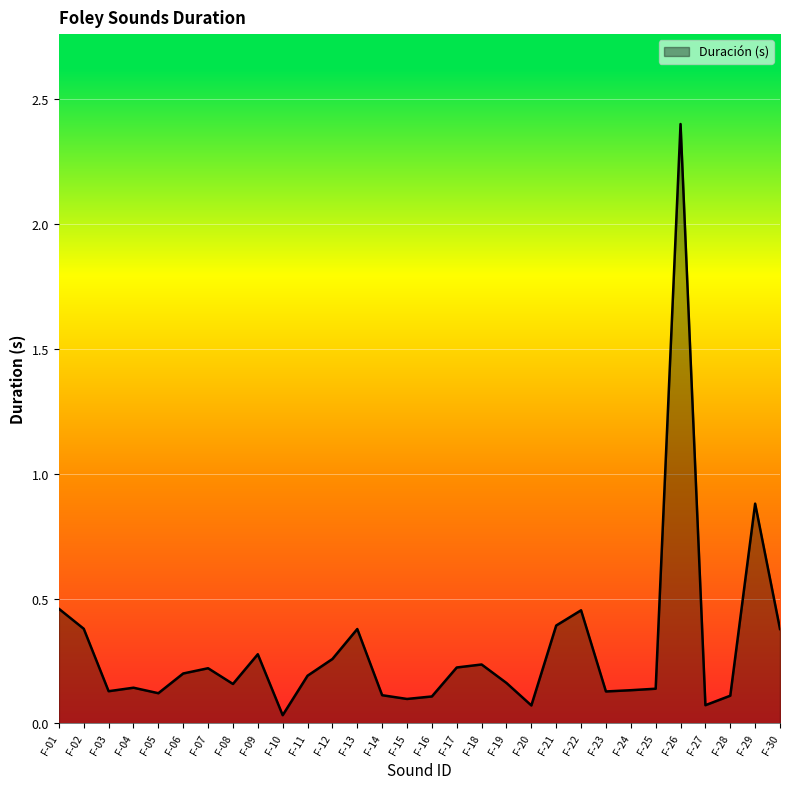

At which label is the value closest to 1?

F-29